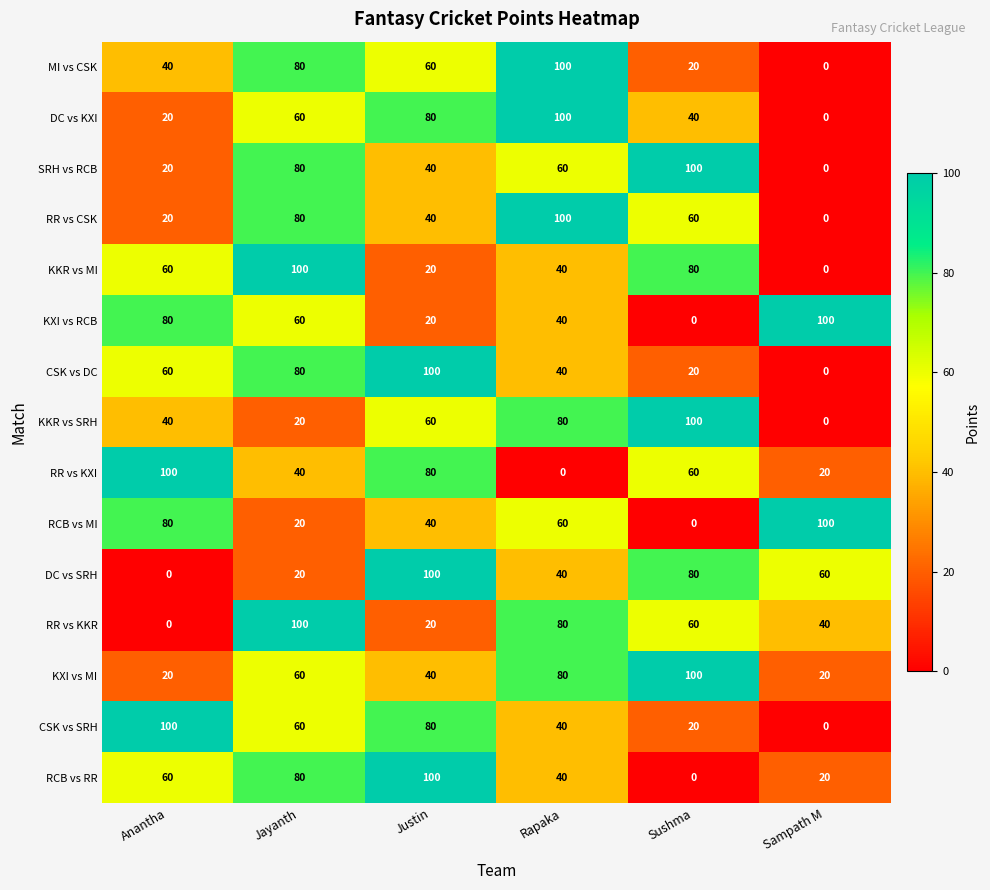

Which series changed the most between Rapaka and Sushma?

MI vs CSK